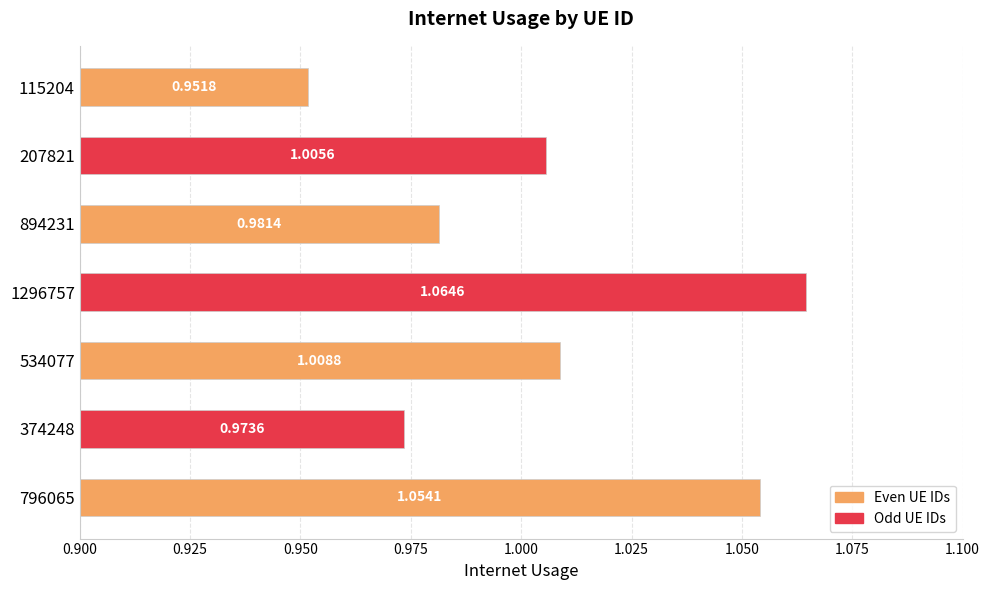

Between 894231 and 374248, which is larger?

894231